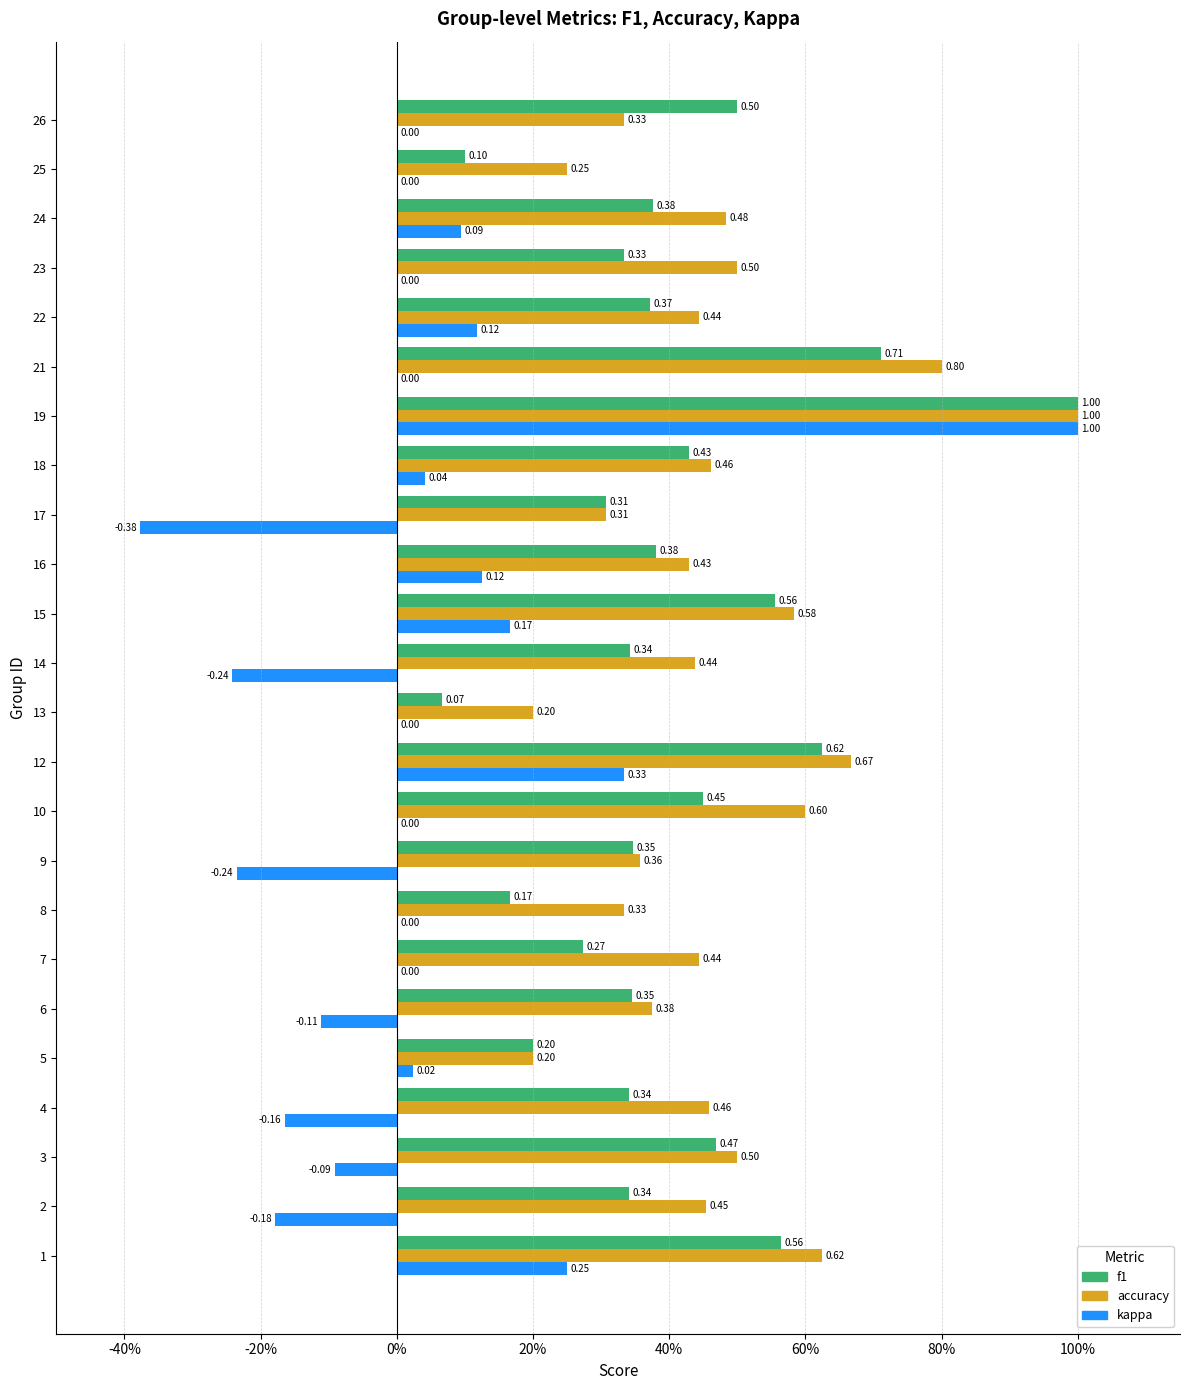

What are all the series names shown in the legend?

f1, accuracy, kappa